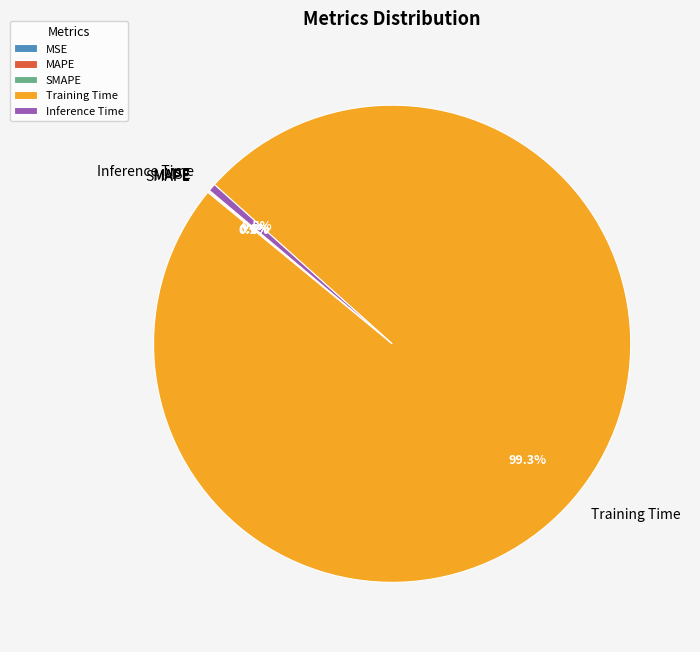

Which category has the biggest portion of the pie?

Training Time